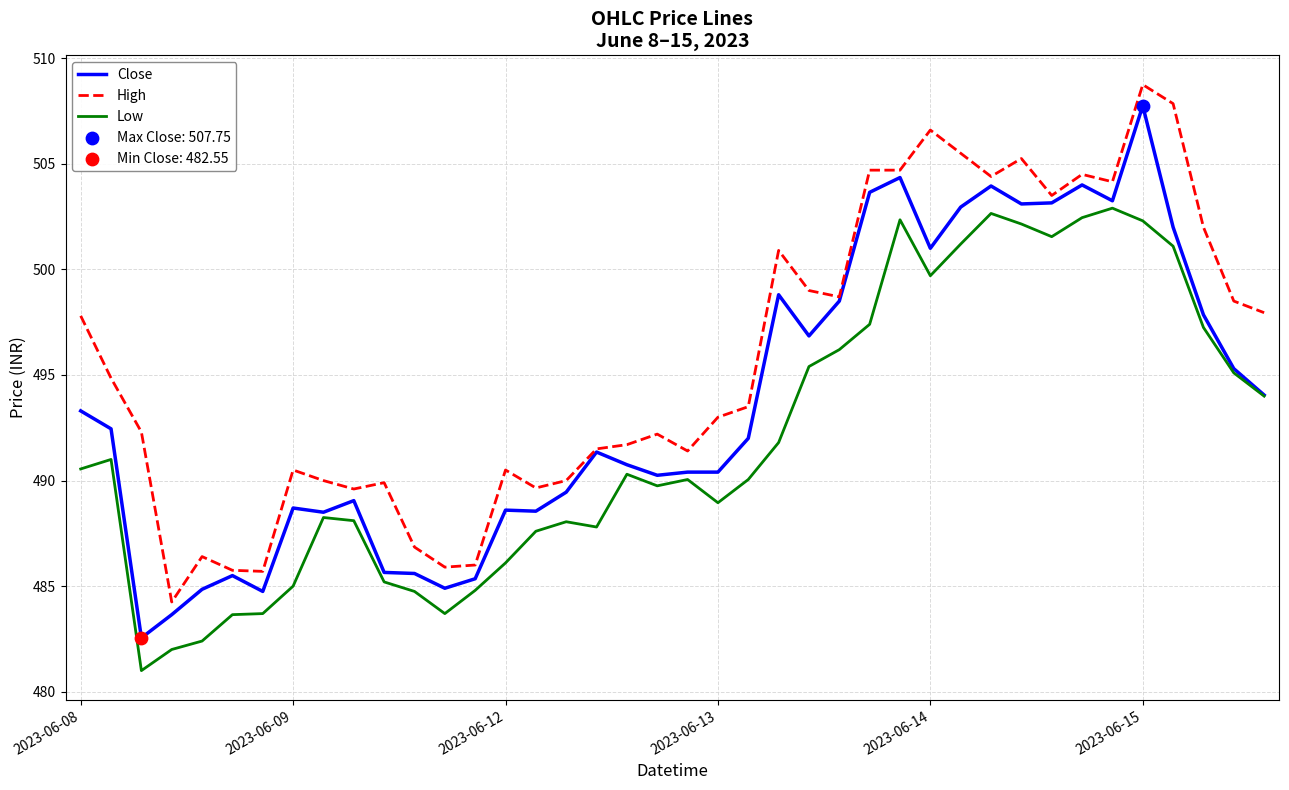

What is the maximum value shown in the chart?

508.8